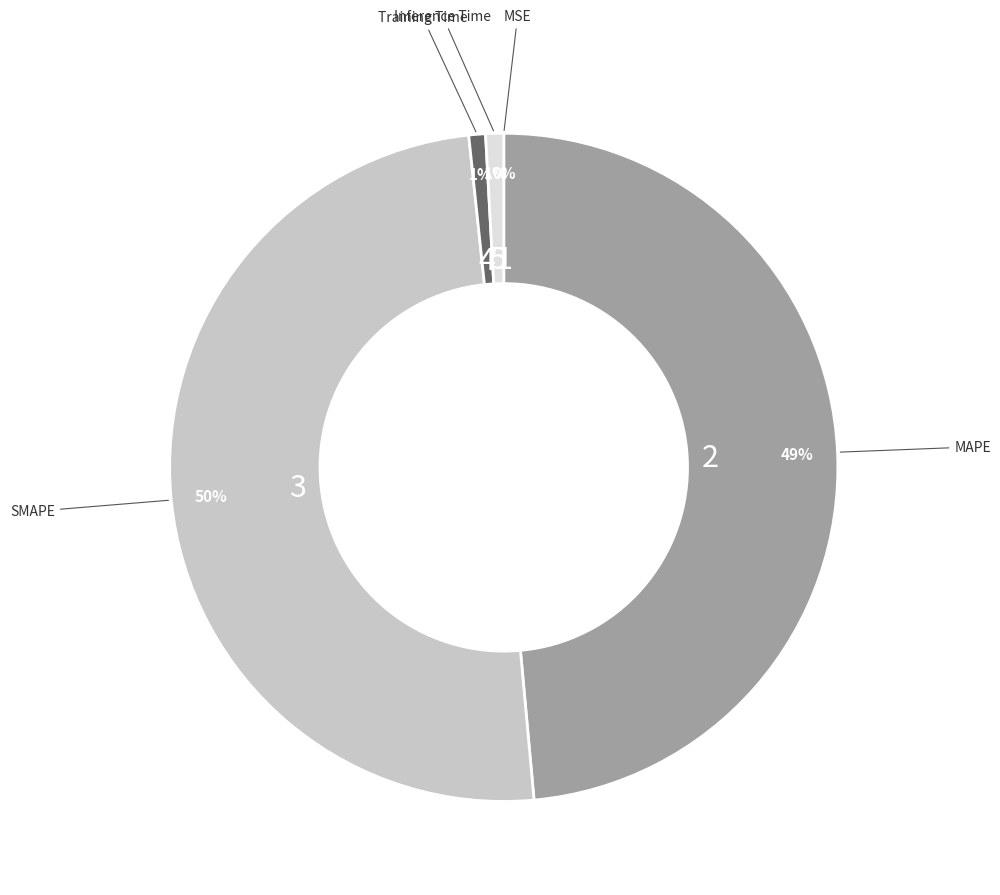

To the nearest percent, what is the difference between the SMAPE and MAPE slice percentages?

1%